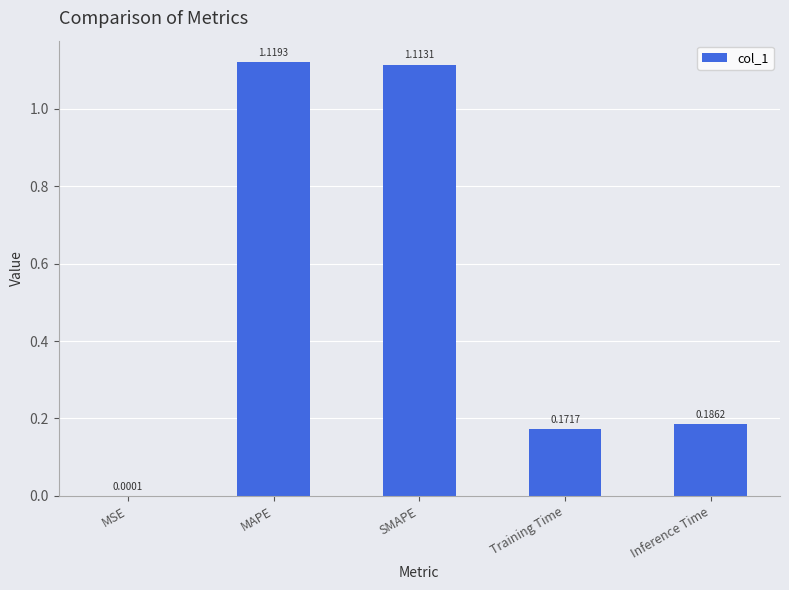

Which category has the highest value across all series?

MAPE